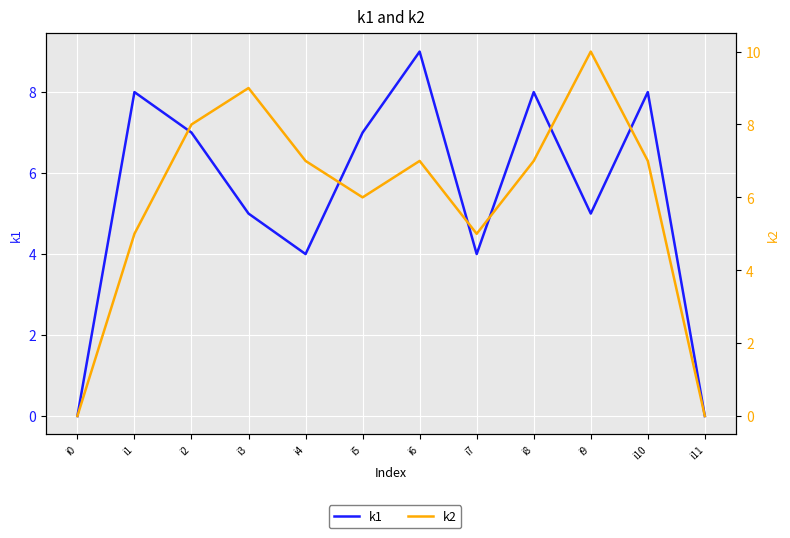

In k2, how many points are higher than both neighbors (excluding endpoints)?

3